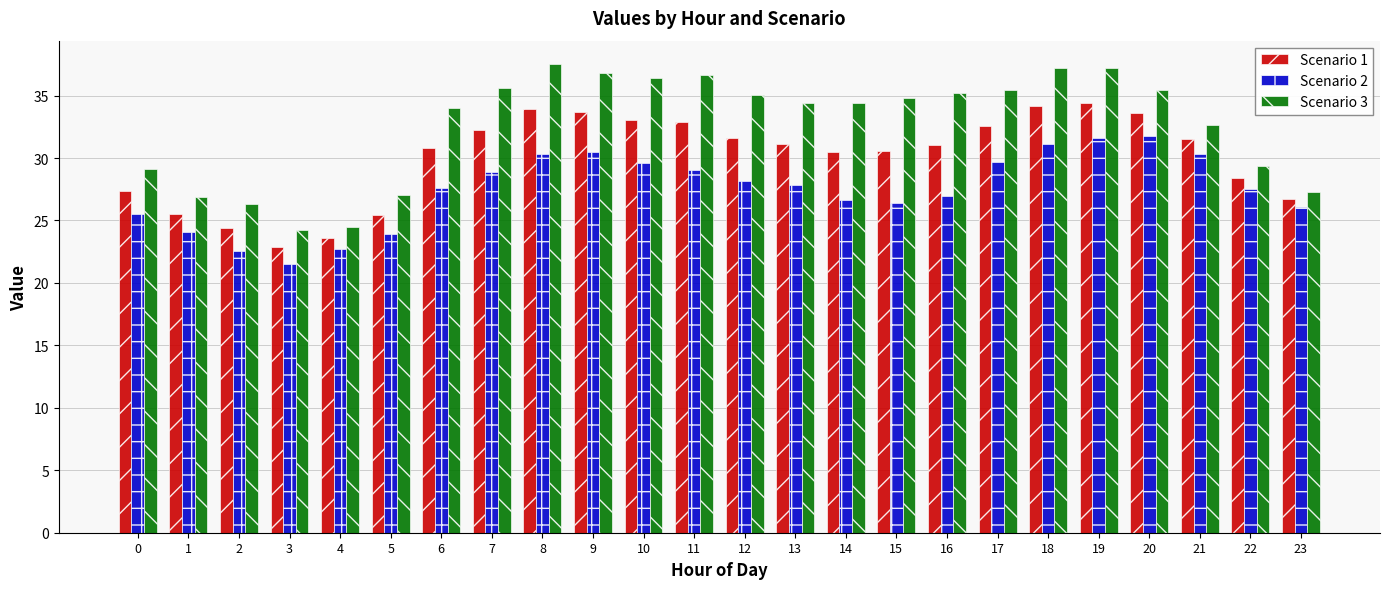

What is the greatest value displayed?

37.5